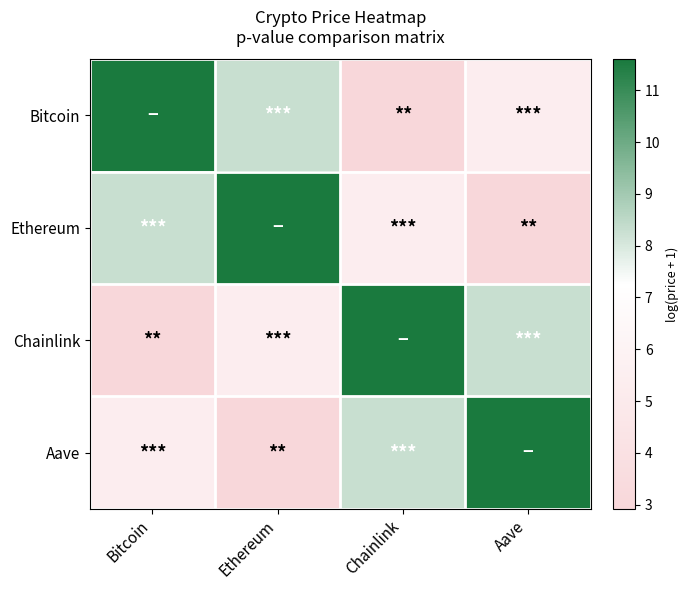

What is the spread (max minus min) of values at Bitcoin?

8.7